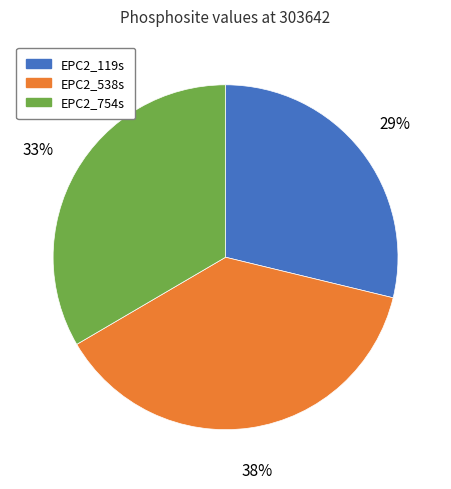

Is it true that EPC2_754s is 33% of the pie?

True